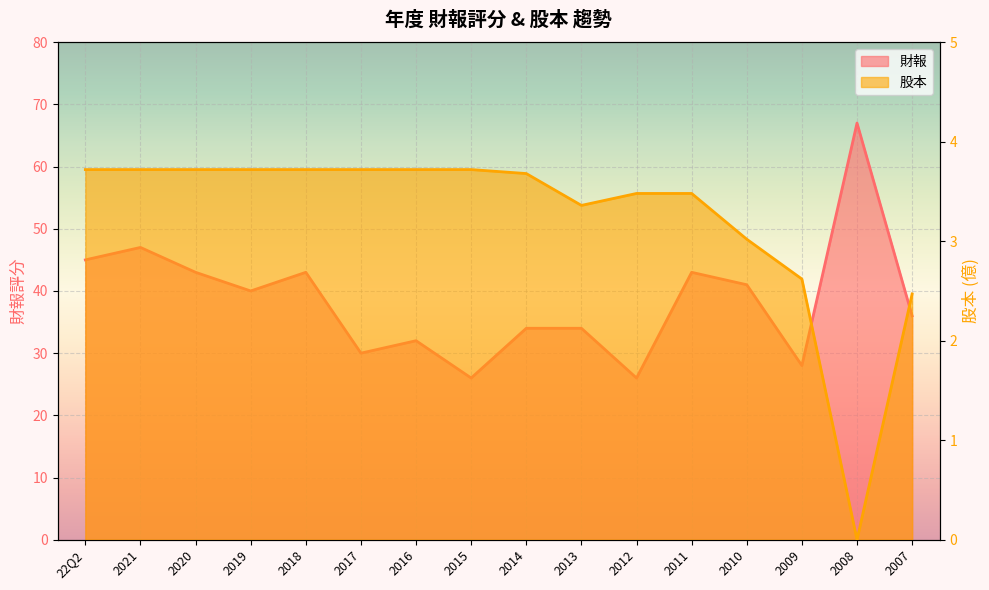

How many data points does each series have?

16